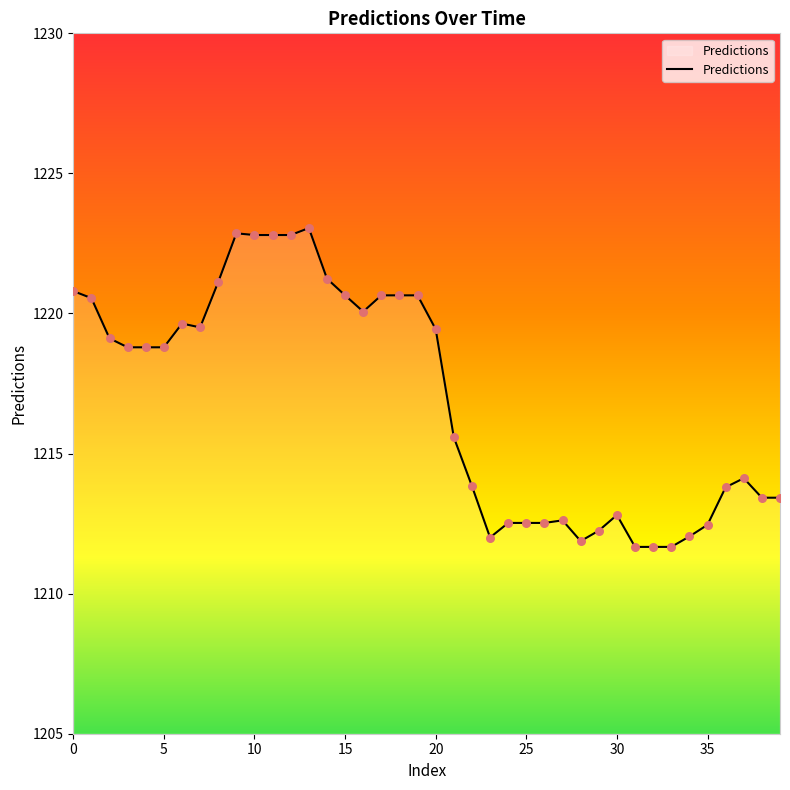

What is the difference between the maximum and minimum values?

11.4